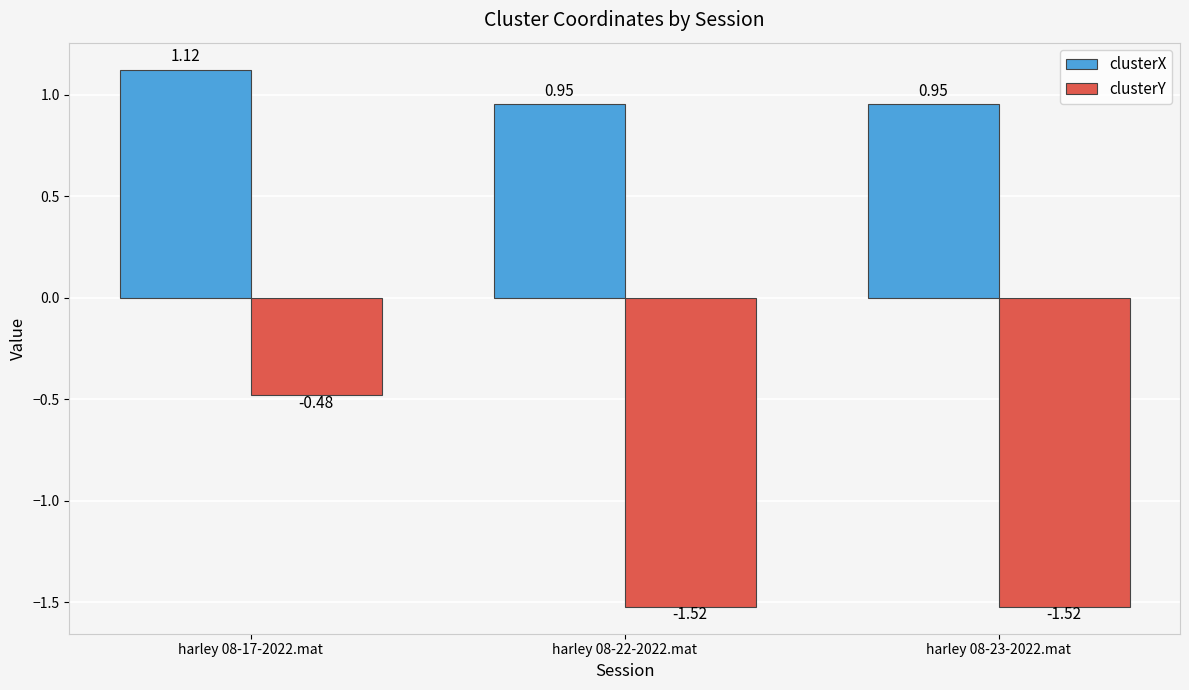

The value of clusterY at harley 08-22-2022.mat is -2.5. True or false?

False